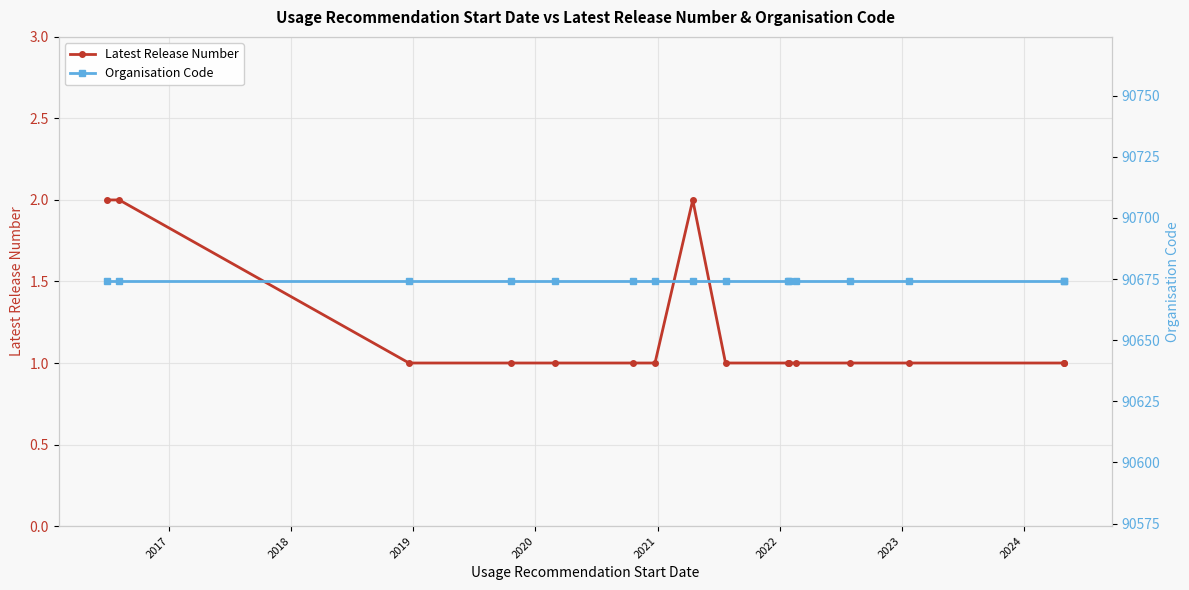

Rank the series by their maximum value, from highest to lowest.

Organisation Code, Latest Release Number